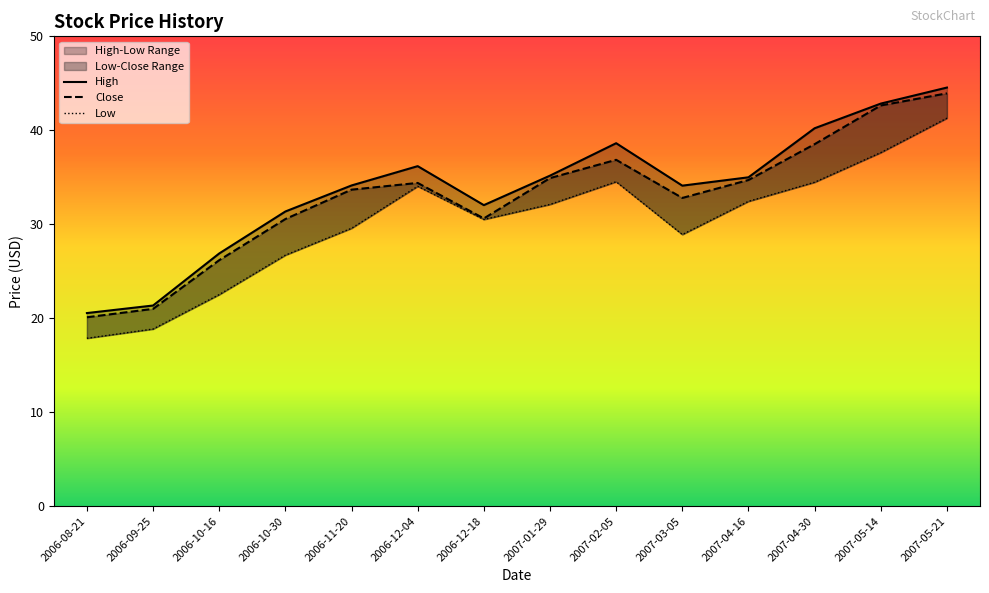

What is the maximum value shown in the chart?

44.5